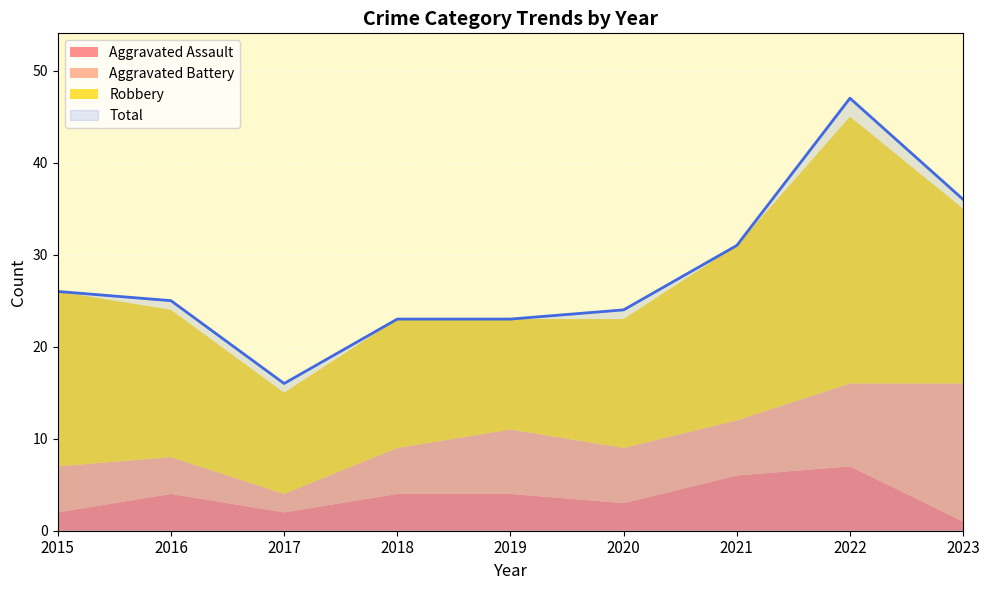

Which category has the highest value in the Robbery series?

2022